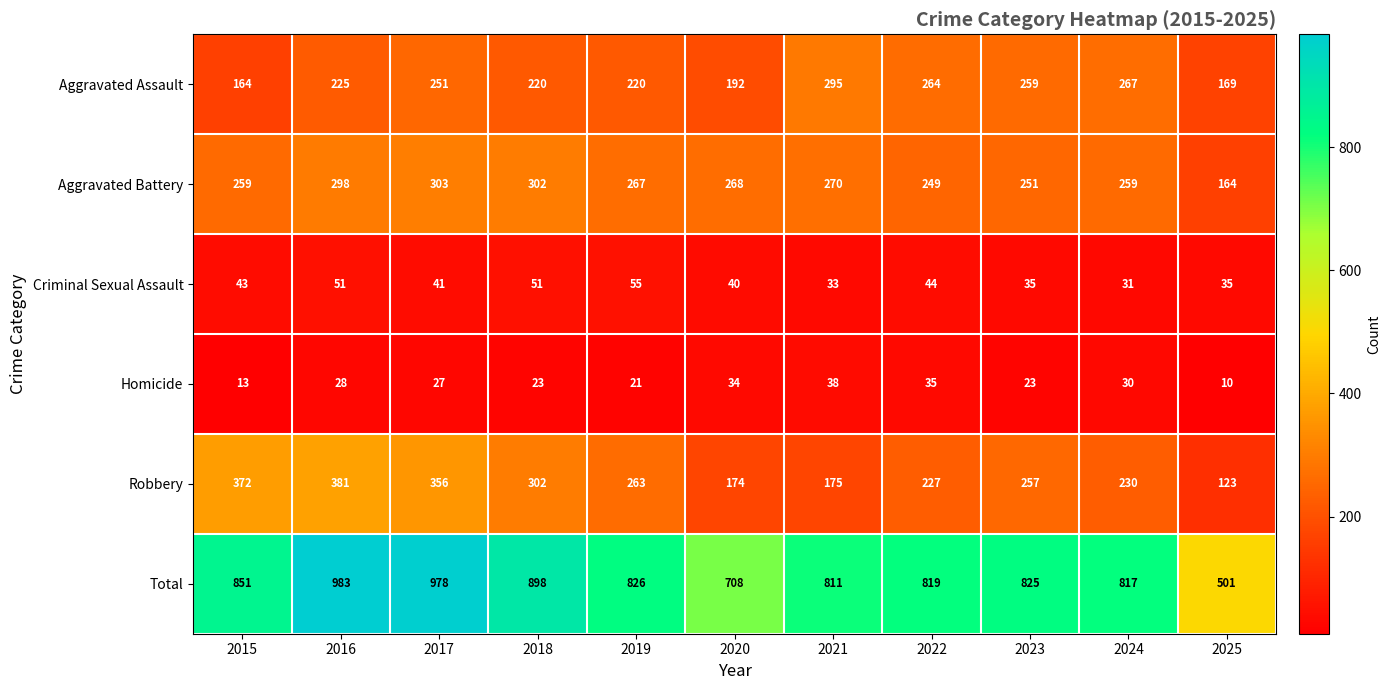

What is the smallest value displayed?

10